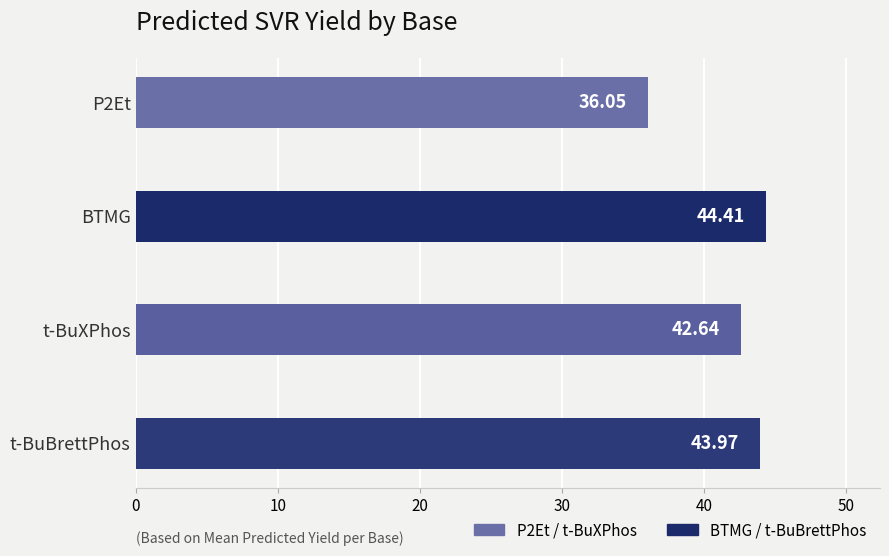

Rank the categories by value from lowest to highest.

P2Et, t-BuXPhos, t-BuBrettPhos, BTMG